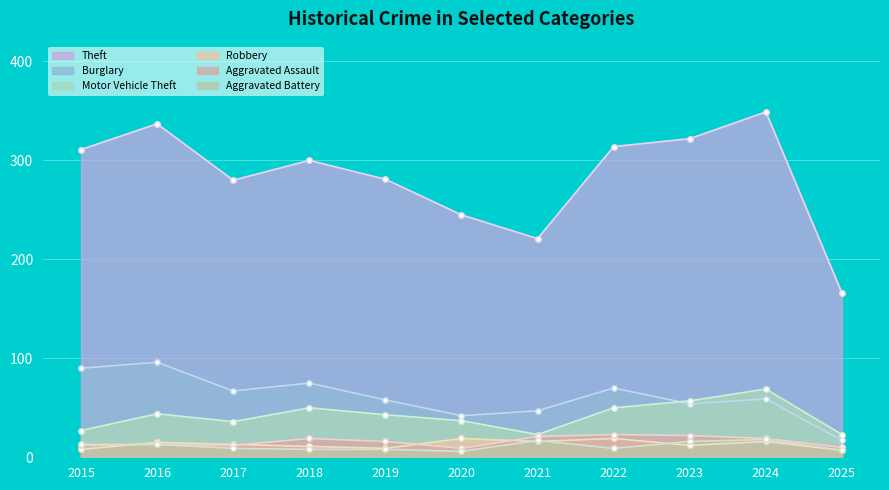

Which series has the largest range (max minus min)?

Theft